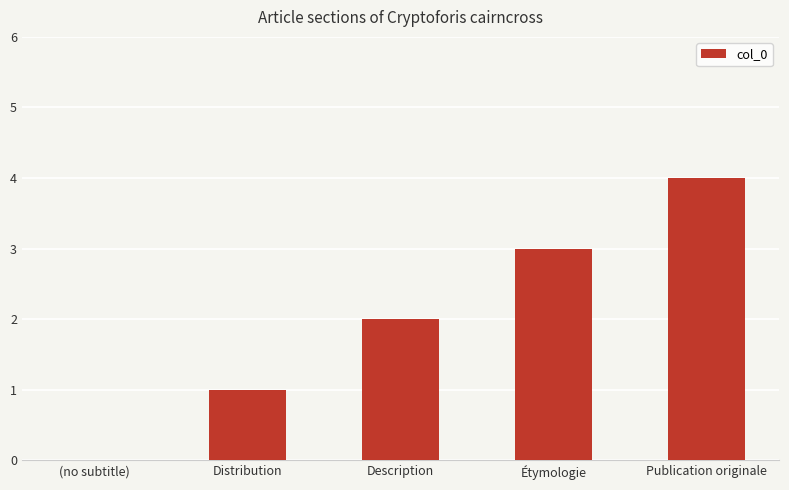

Reading left to right, list all the values displayed in this chart.

0	1	2	3	4